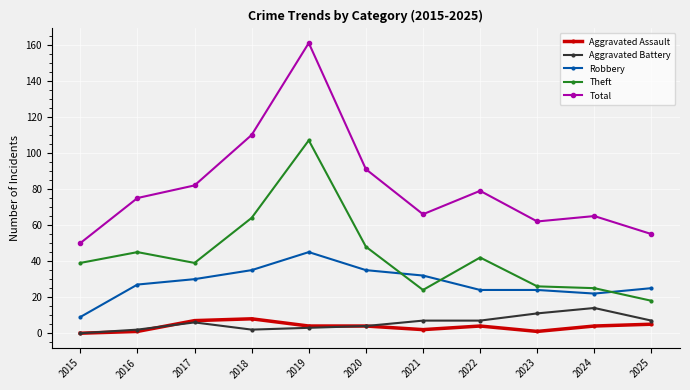

Which category has the highest value in the Theft series?

2019